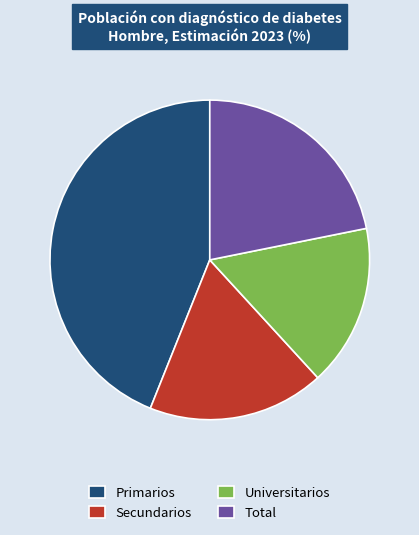

Which category has the smallest portion of the pie?

Universitarios